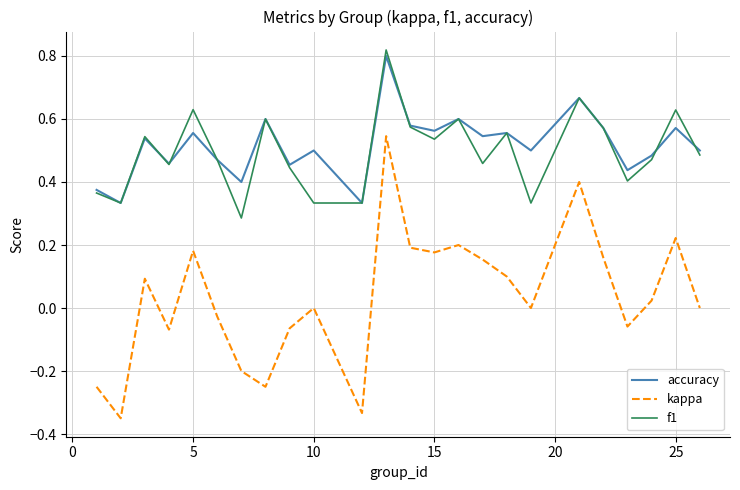

True or false: kappa and accuracy cross at least once.

False